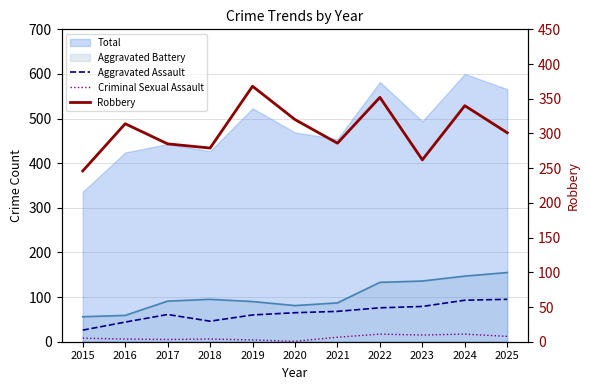

Is it true that Criminal Sexual Assault equals 15 at 2023?

True